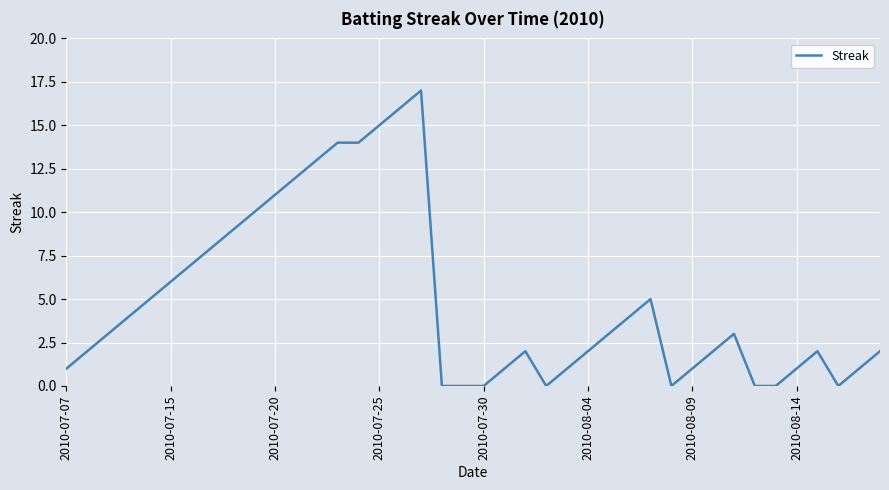

What is the difference between the maximum and minimum values?

17